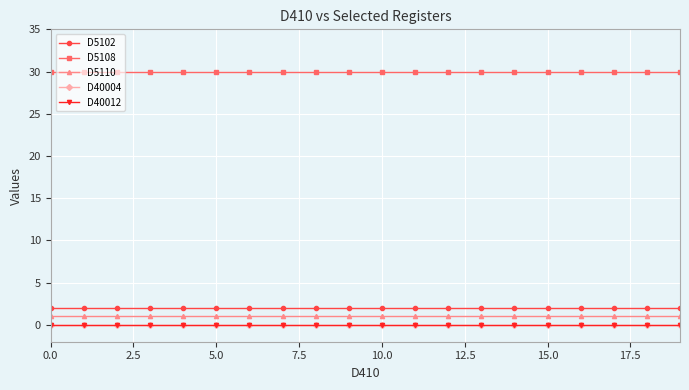

Reading left to right, extract all data points from this chart.

D5102: 2	2	2	2	2	2	2	2	2	2	2	2	2	2	2	2	2	2	2	2
D5108: 30	30	30	30	30	30	30	30	30	30	30	30	30	30	30	30	30	30	30	30
D5110: 1	1	1	1	1	1	1	1	1	1	1	1	1	1	1	1	1	1	1	1
D40004: 0	0	0	0	0	0	0	0	0	0	0	0	0	0	0	0	0	0	0	0
D40012: 0	0	0	0	0	0	0	0	0	0	0	0	0	0	0	0	0	0	0	0